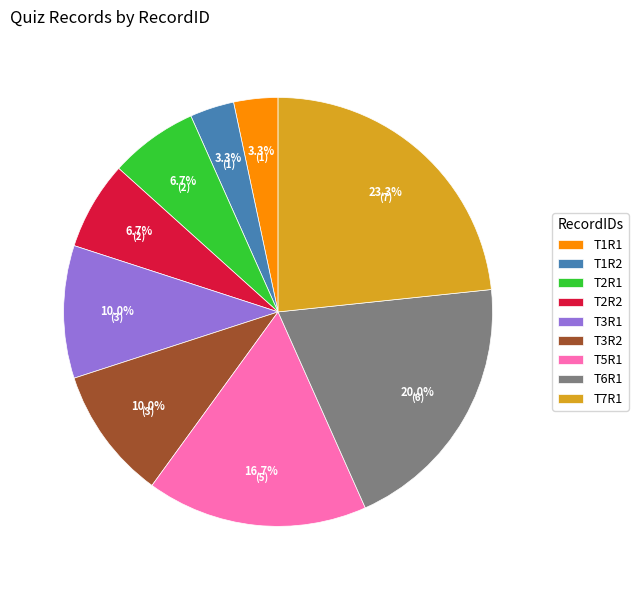

Does any single category account for the majority?

No